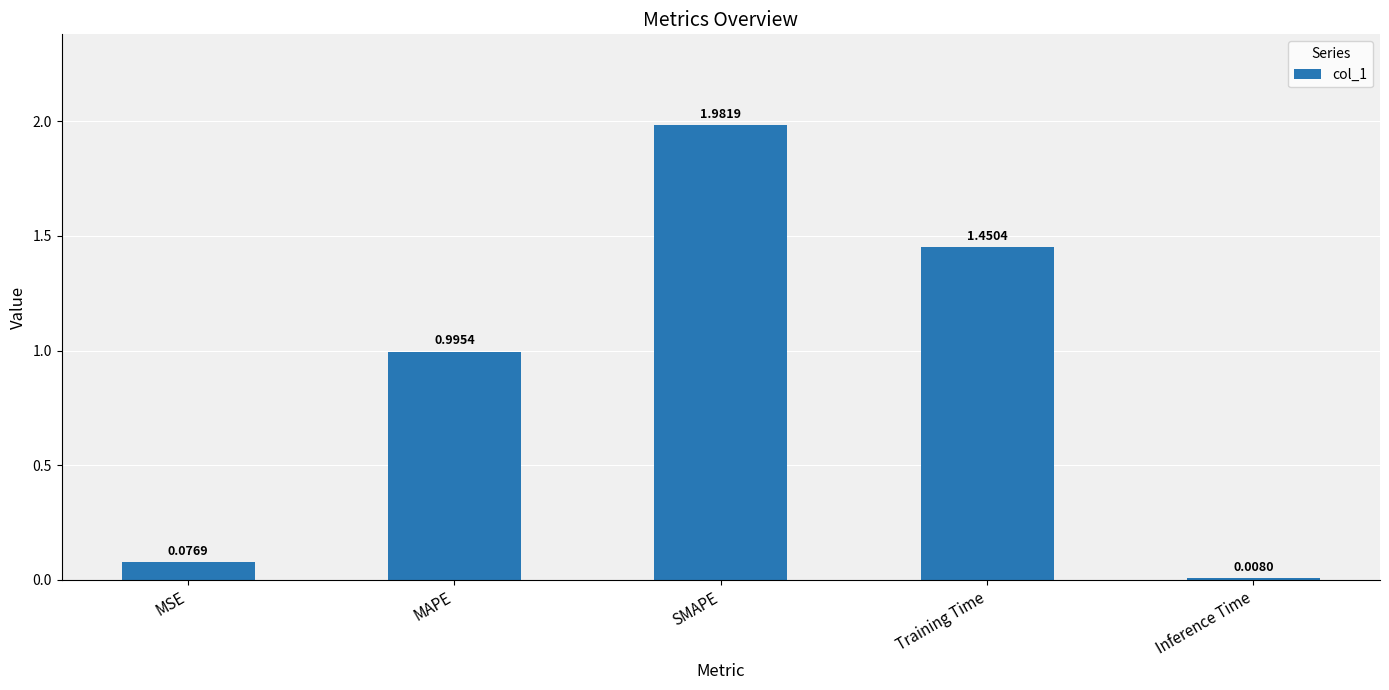

What is the difference between the second highest and second lowest values?

1.4